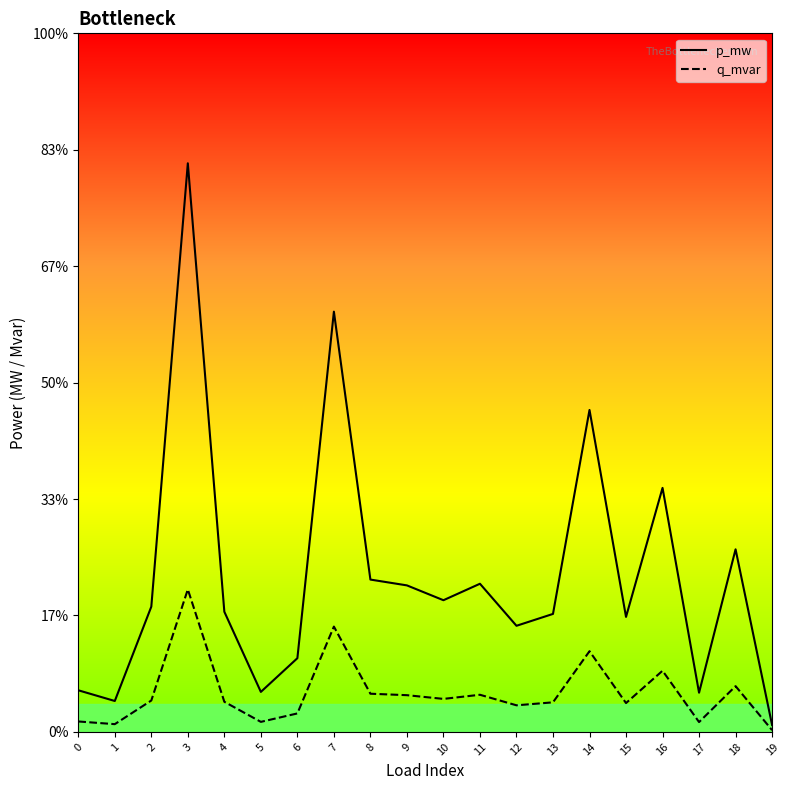

Where is p_mw nearest to the value 0?

19